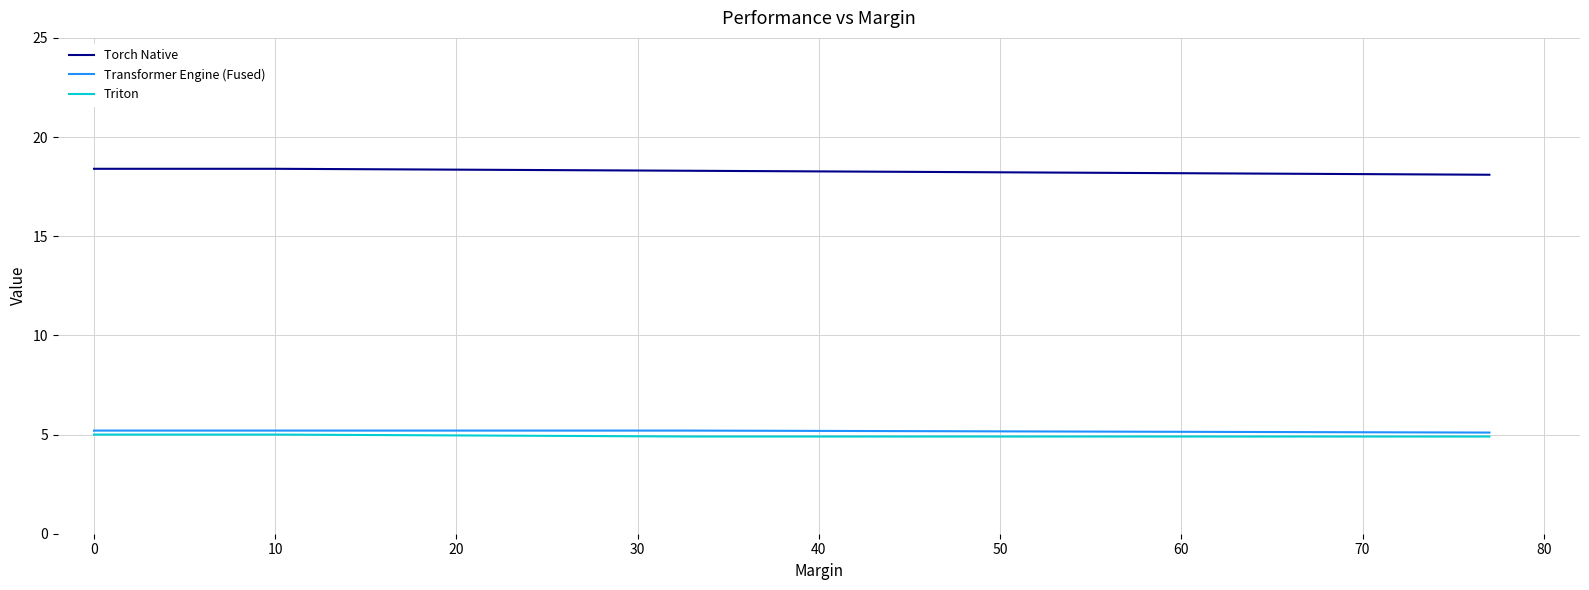

True or false: Torch Native and Triton cross at least once.

False